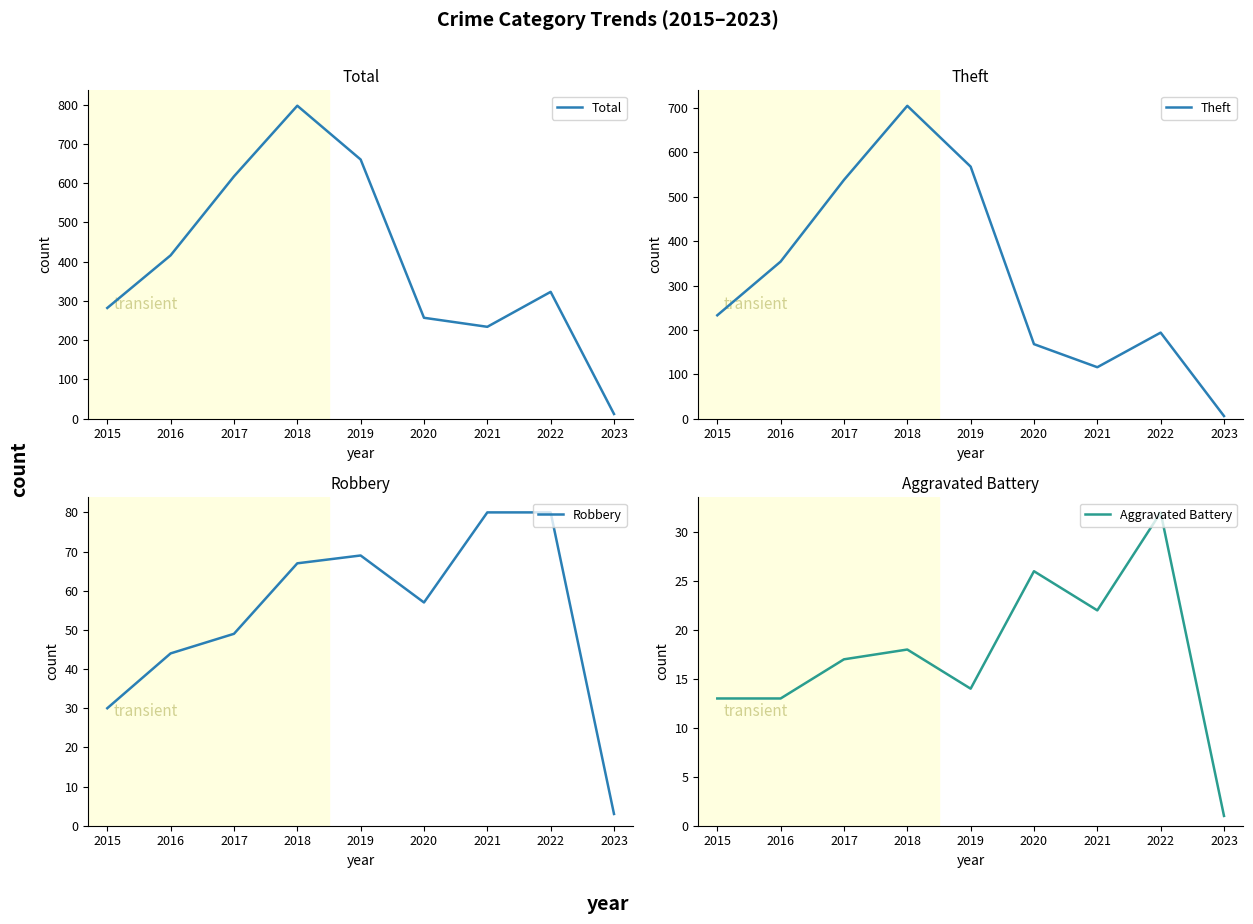

At which label does Aggravated Battery reach its peak?

2022